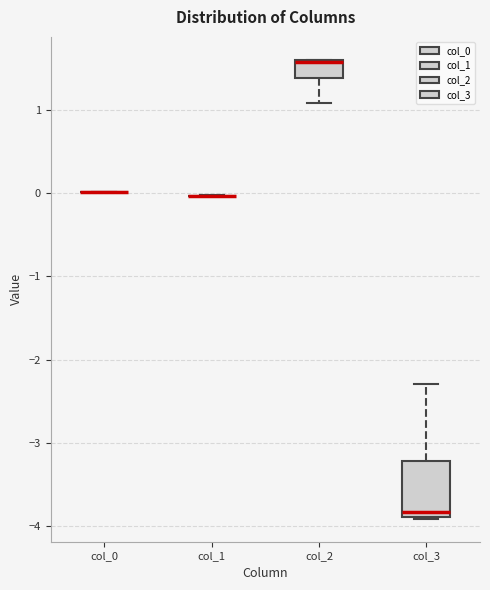

Reading left to right, read every box against the y-axis: the position of its median line, the range the box covers, and the ends of its whiskers. The values are not printed on the chart, so give them approximately, as read against the axis.

col_0: box collapsed to a line at 0.0, whiskers 0.0 to 0.0
col_1: box collapsed to a line at 0.0, whiskers 0.0 to 0.0
col_2: median 1.6 (drawn on the box's upper edge), box 1.4 to 1.6, whiskers 1.1 to 1.6
col_3: median -3.8, box -3.9 to -3.2, whiskers -3.9 to -2.3